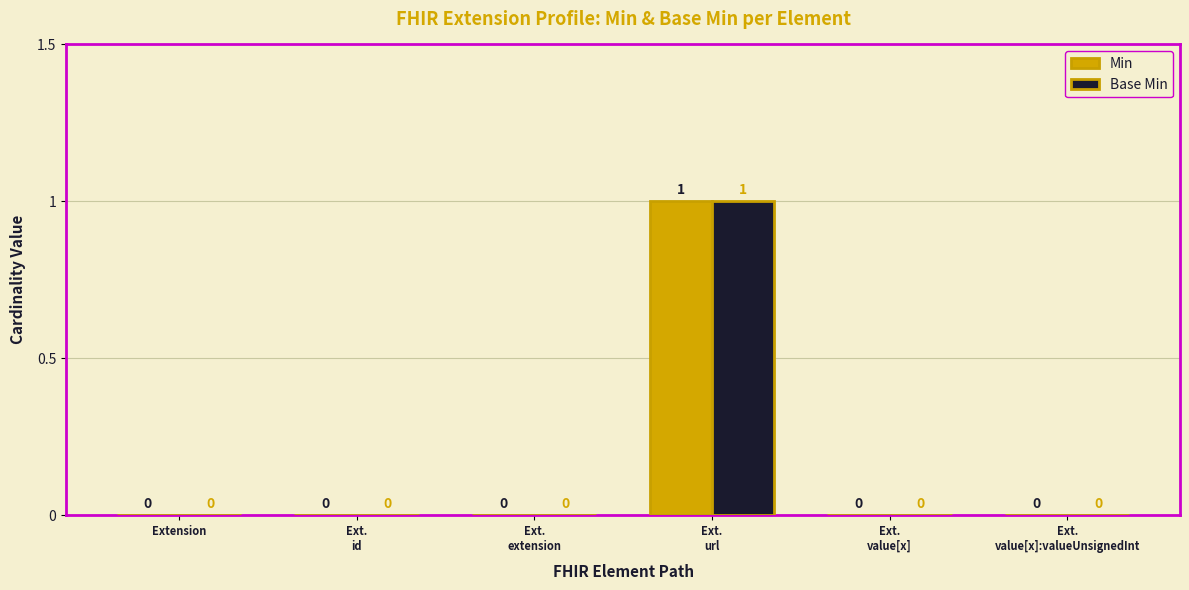

How many Min values are between 0 and 1?

6